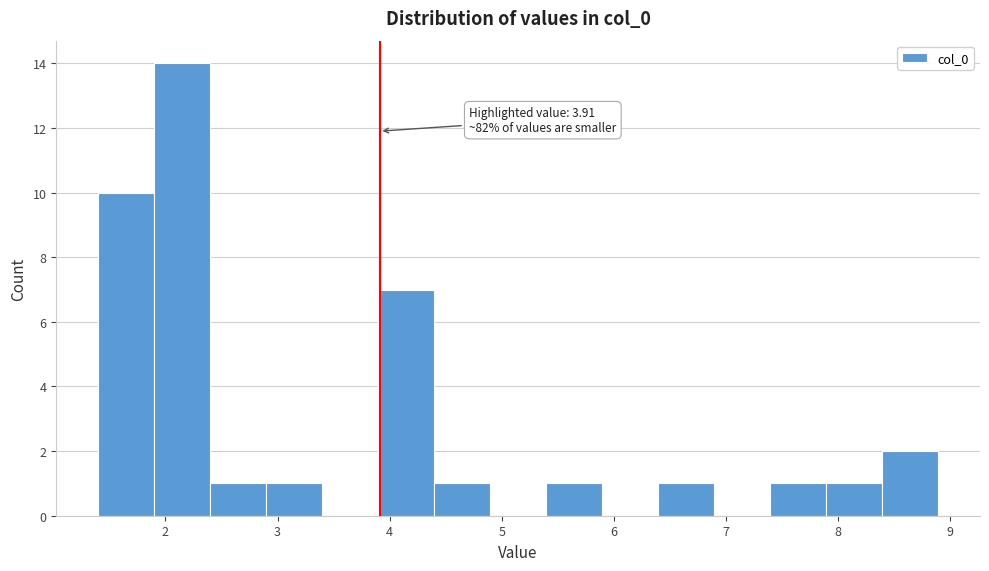

Which range on the x-axis has the tallest bar?

1.9 to 2.4